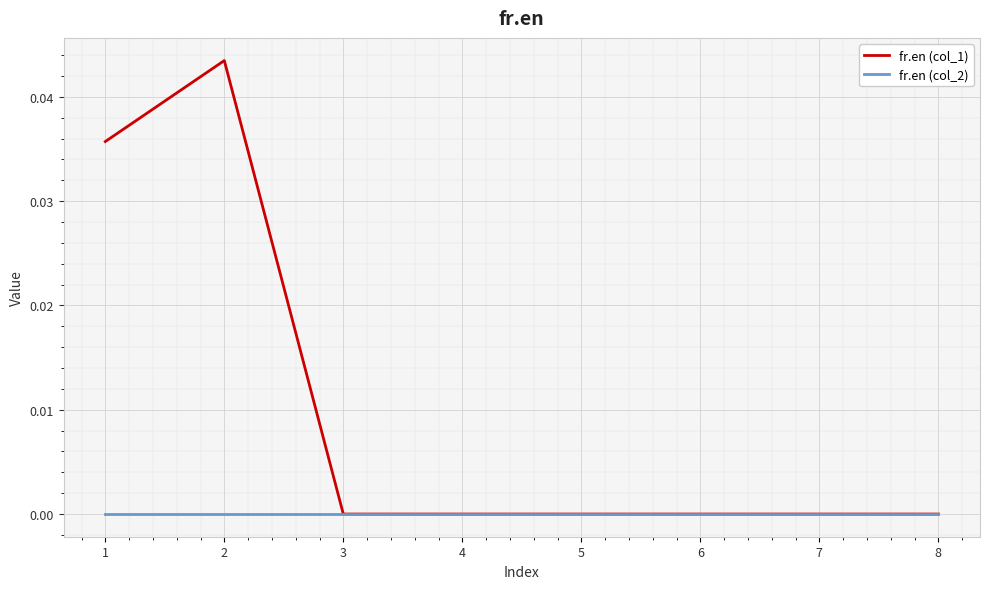

List the series in order of their overall mean, lowest first.

fr.en (col_2), fr.en (col_1)